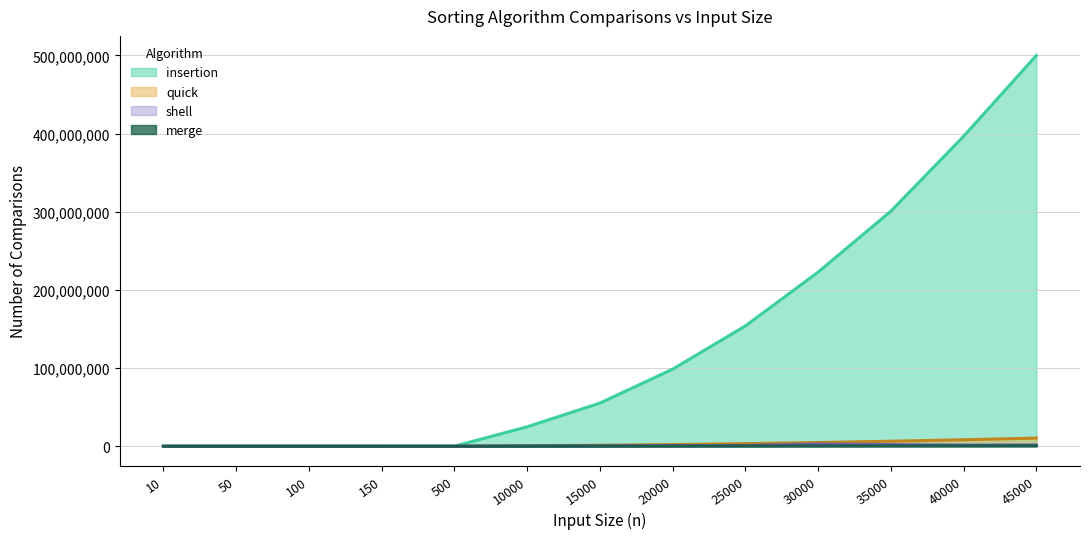

True or false: merge and quick cross at least once.

False